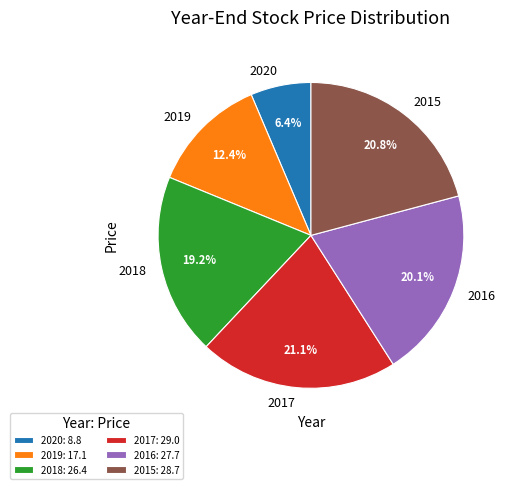

To the nearest percent, what is the difference between the largest and smallest slice percentages?

15%